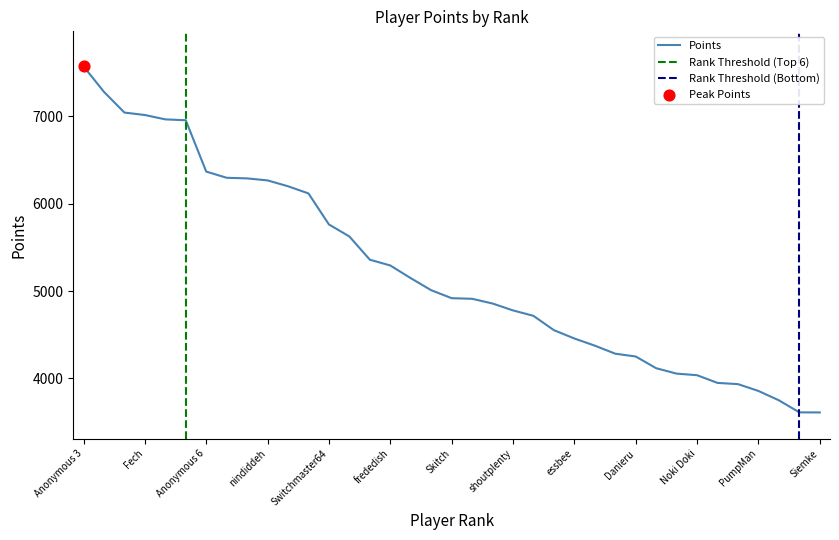

Approximately how many times larger is the value at Urbani compared to Skitch?

1.0